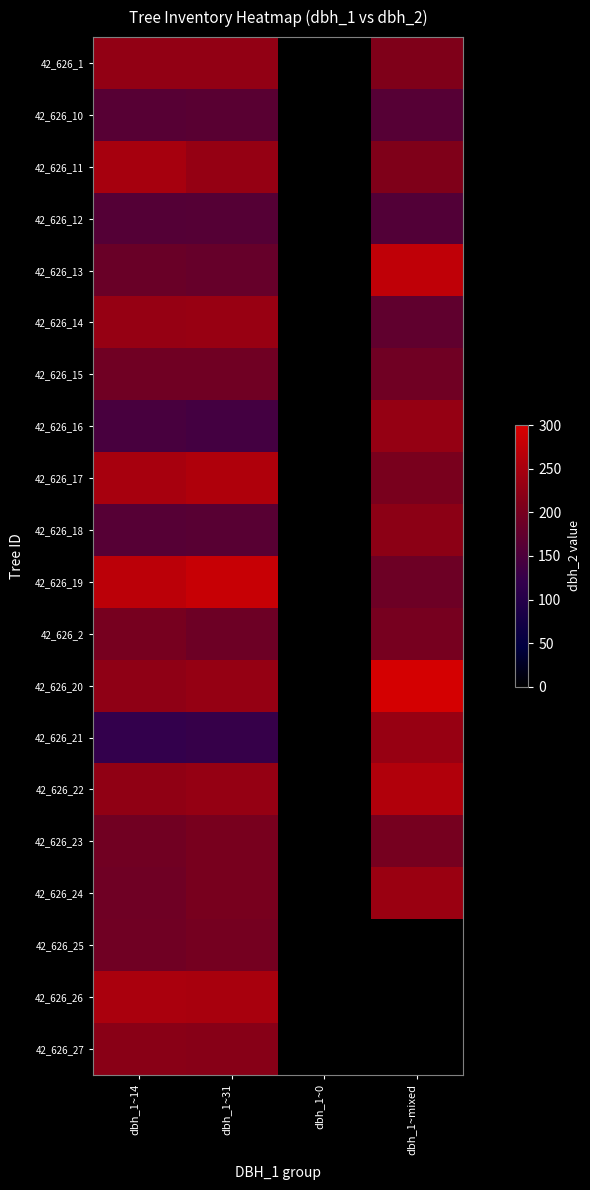

Reading right to left, list all the values displayed in this chart.

42_626_1: dbh_1~mixed=209	dbh_1~0=0	dbh_1~31=229	dbh_1~14=229
42_626_10: dbh_1~mixed=161	dbh_1~0=0	dbh_1~31=166	dbh_1~14=162
42_626_11: dbh_1~mixed=209	dbh_1~0=0	dbh_1~31=232	dbh_1~14=249
42_626_12: dbh_1~mixed=157	dbh_1~0=0	dbh_1~31=160	dbh_1~14=159
42_626_13: dbh_1~mixed=274	dbh_1~0=0	dbh_1~31=180	dbh_1~14=185
42_626_14: dbh_1~mixed=173	dbh_1~0=0	dbh_1~31=235	dbh_1~14=233
42_626_15: dbh_1~mixed=193	dbh_1~0=0	dbh_1~31=193	dbh_1~14=193
42_626_16: dbh_1~mixed=231	dbh_1~0=0	dbh_1~31=140	dbh_1~14=145
42_626_17: dbh_1~mixed=202	dbh_1~0=0	dbh_1~31=258	dbh_1~14=250
42_626_18: dbh_1~mixed=223	dbh_1~0=0	dbh_1~31=163	dbh_1~14=161
42_626_19: dbh_1~mixed=188	dbh_1~0=0	dbh_1~31=282	dbh_1~14=270
42_626_2: dbh_1~mixed=200	dbh_1~0=0	dbh_1~31=188	dbh_1~14=200
42_626_20: dbh_1~mixed=295	dbh_1~0=0	dbh_1~31=231	dbh_1~14=226
42_626_21: dbh_1~mixed=234	dbh_1~0=0	dbh_1~31=125	dbh_1~14=120
42_626_22: dbh_1~mixed=260	dbh_1~0=0	dbh_1~31=231	dbh_1~14=227
42_626_23: dbh_1~mixed=199	dbh_1~0=0	dbh_1~31=201	dbh_1~14=194
42_626_24: dbh_1~mixed=237	dbh_1~0=0	dbh_1~31=201	dbh_1~14=190
42_626_25: dbh_1~mixed=0	dbh_1~0=0	dbh_1~31=197	dbh_1~14=193
42_626_26: dbh_1~mixed=0	dbh_1~0=0	dbh_1~31=251	dbh_1~14=253
42_626_27: dbh_1~mixed=0	dbh_1~0=0	dbh_1~31=217	dbh_1~14=220